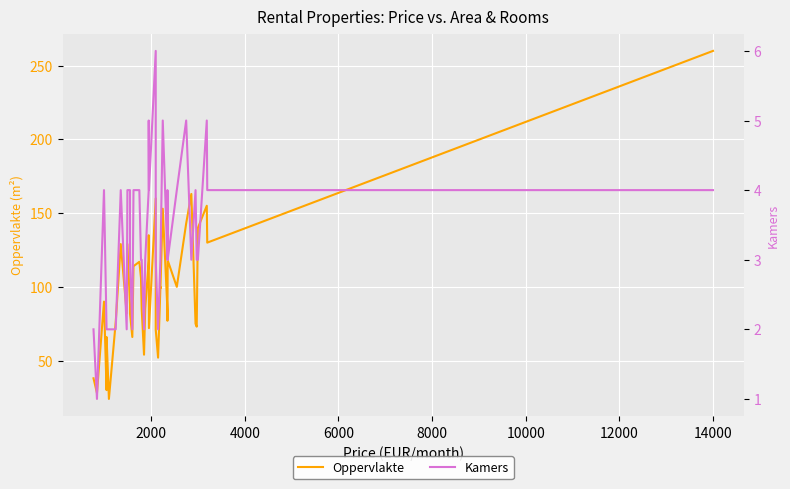

True or false: Kamers and Oppervlakte intersect in this chart.

False